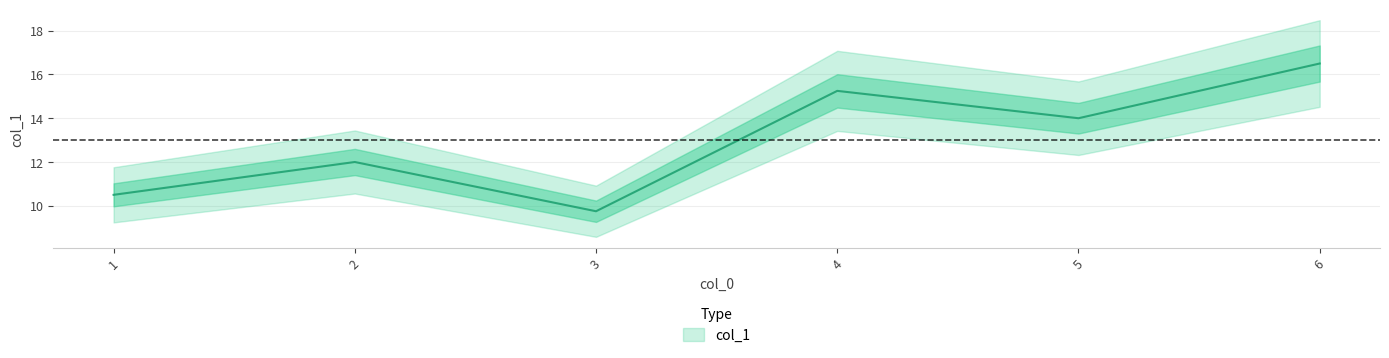

True or false: the data shows 10.7 at 6.

False